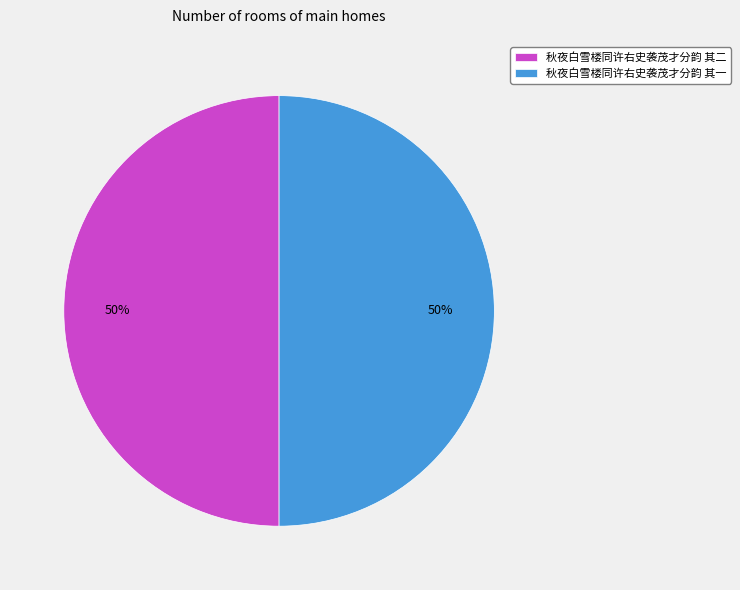

Approximately how many times larger is the value at 秋夜白雪楼同许右史袭茂才分韵 其一 compared to 秋夜白雪楼同许右史袭茂才分韵 其二?

1.0